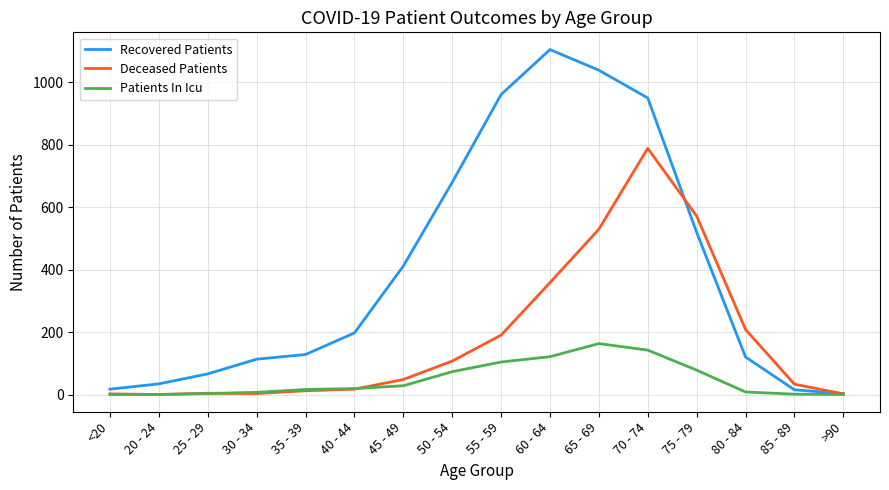

List the series in order of their overall mean, lowest first.

Patients In Icu, Deceased Patients, Recovered Patients